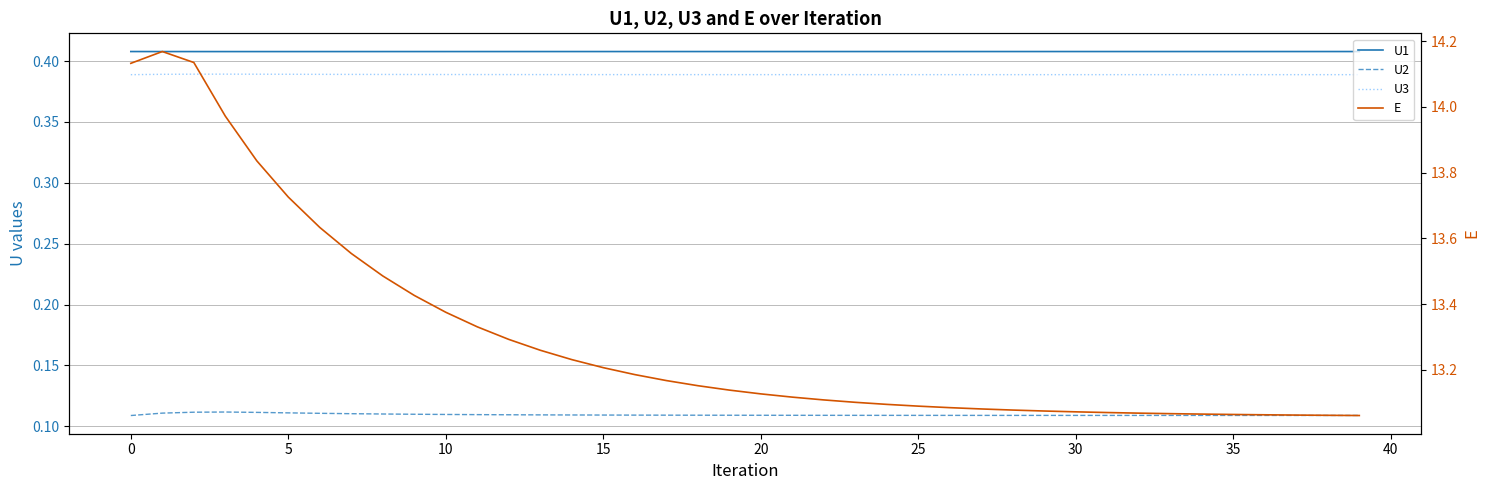

What are all the series names shown in the legend?

U1, U2, U3, E